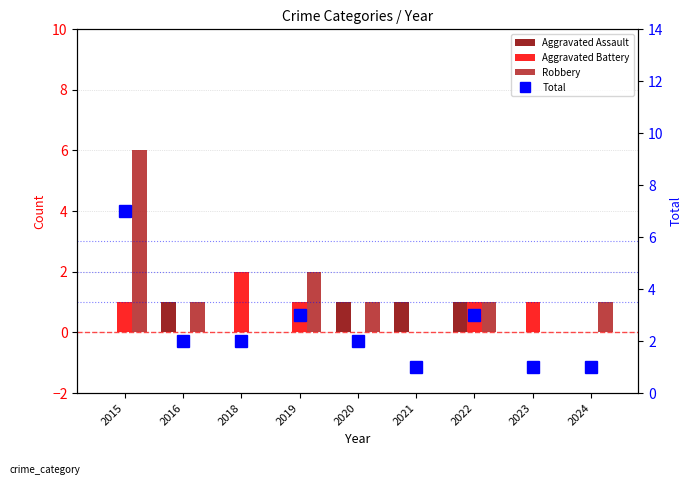

Reading right to left, extract all data points from this chart.

Aggravated Assault: 2024=0	2023=0	2022=1	2021=1	2020=1	2019=0	2018=0	2016=1	2015=0
Aggravated Battery: 2024=0	2023=1	2022=1	2021=0	2020=0	2019=1	2018=2	2016=0	2015=1
Robbery: 2024=1	2023=0	2022=1	2021=0	2020=1	2019=2	2018=0	2016=1	2015=6
Total: 2024=1	2023=1	2022=3	2021=1	2020=2	2019=3	2018=2	2016=2	2015=7